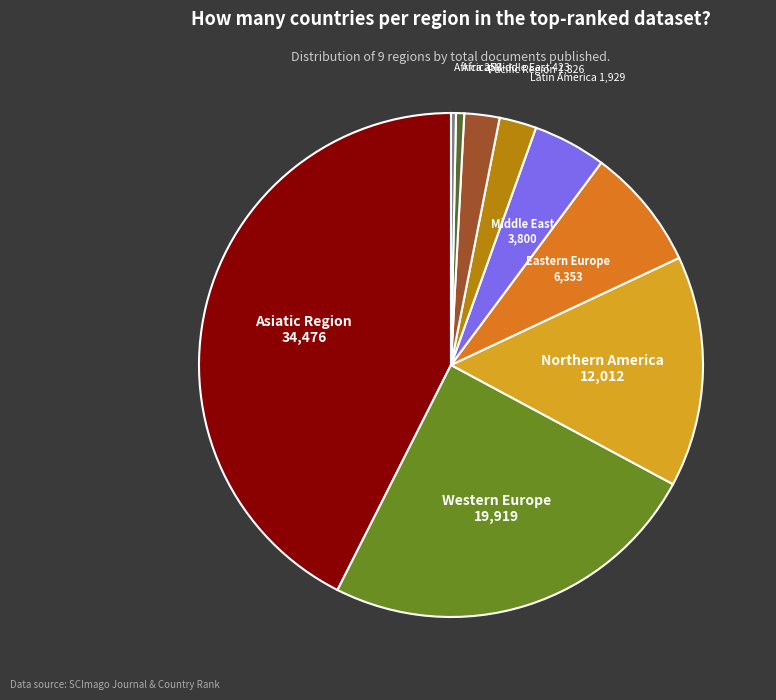

Count the number of slices in the pie.

9